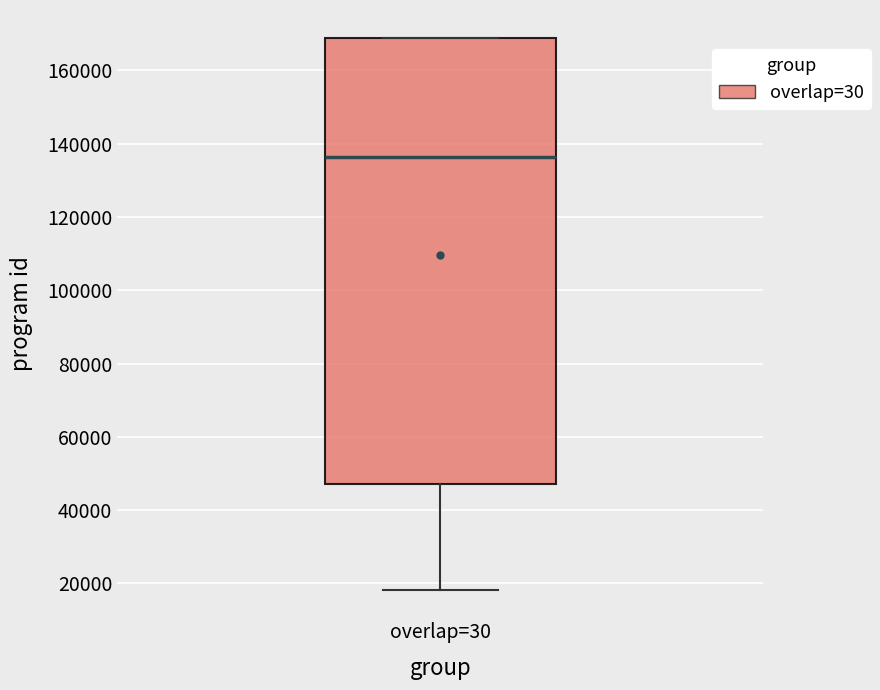

Read this box plot against the y-axis: the position of the median line, the range covered by the box, and the ends of both whiskers. The values are not printed on the chart, so give them approximately, as read against the axis.

median 136000, box 48000 to 168000, whiskers 18000 to 168000